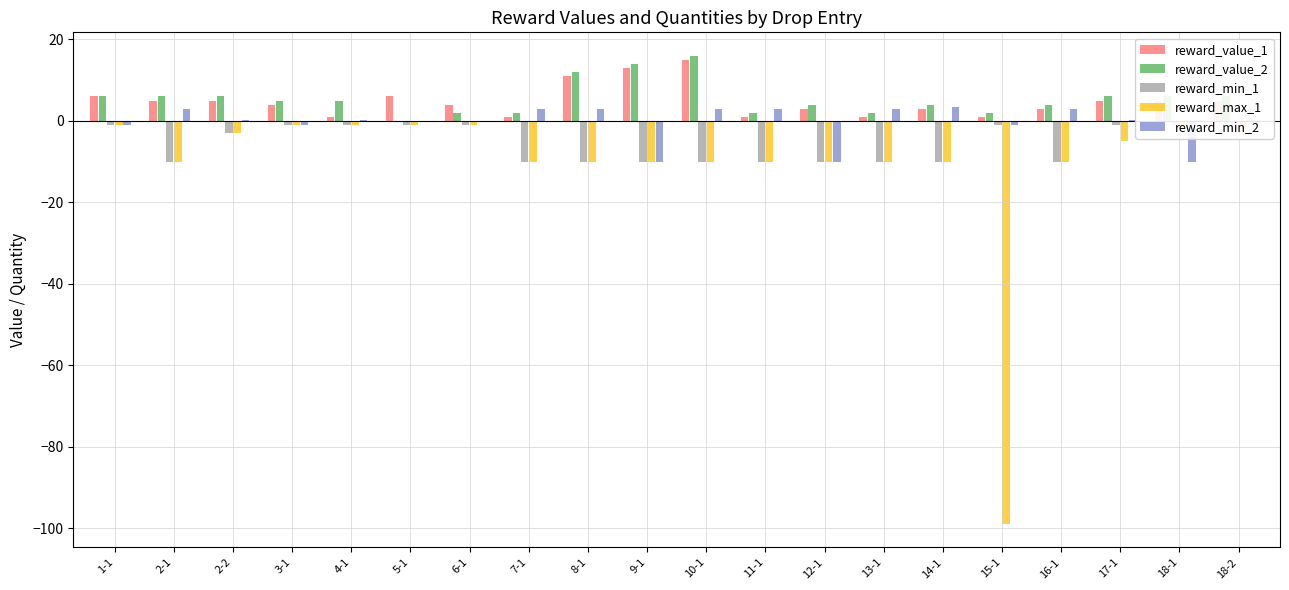

What is the lowest value of the reward_min_1 series?

-10.0